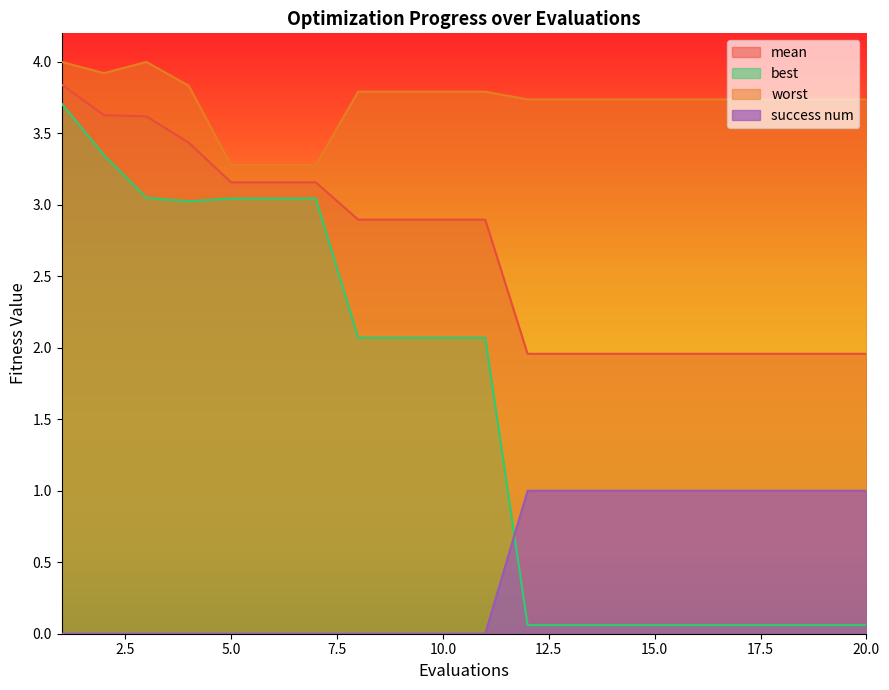

How many positive values does the success num series have?

9